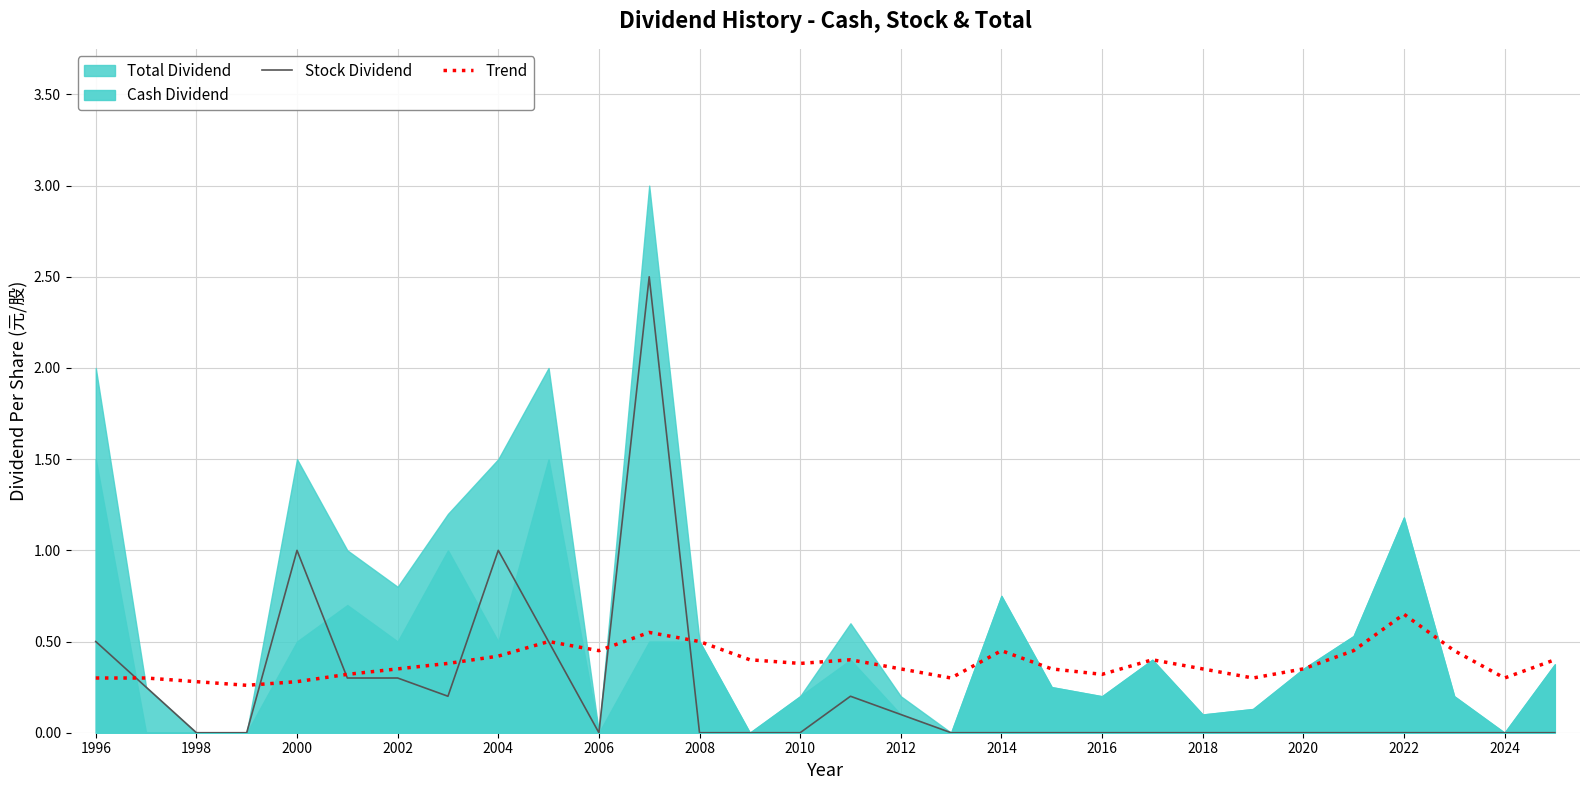

True or false: Stock Dividend has more than 2 interior local peaks.

True